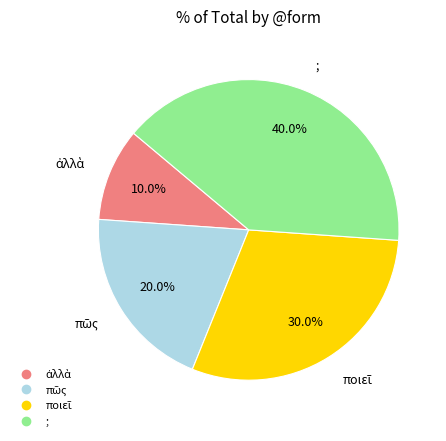

Does any single category account for the majority?

No